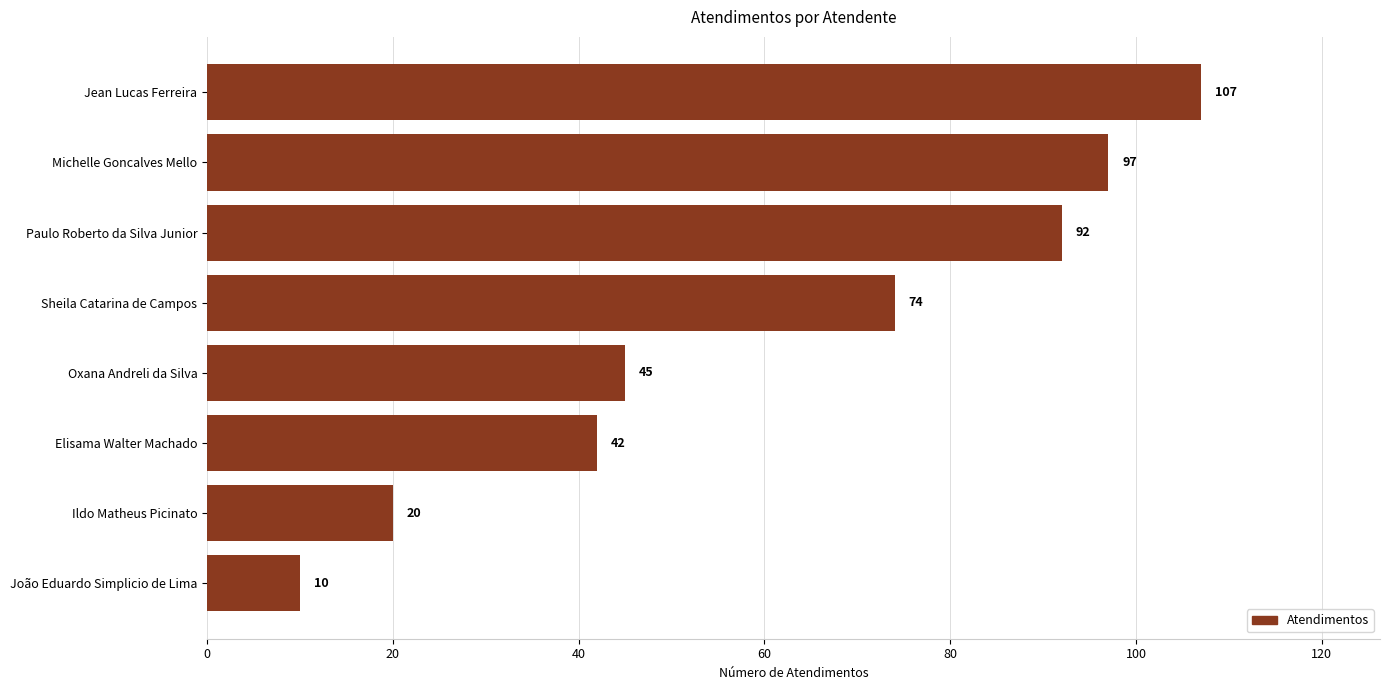

How many bars are there in total?

8